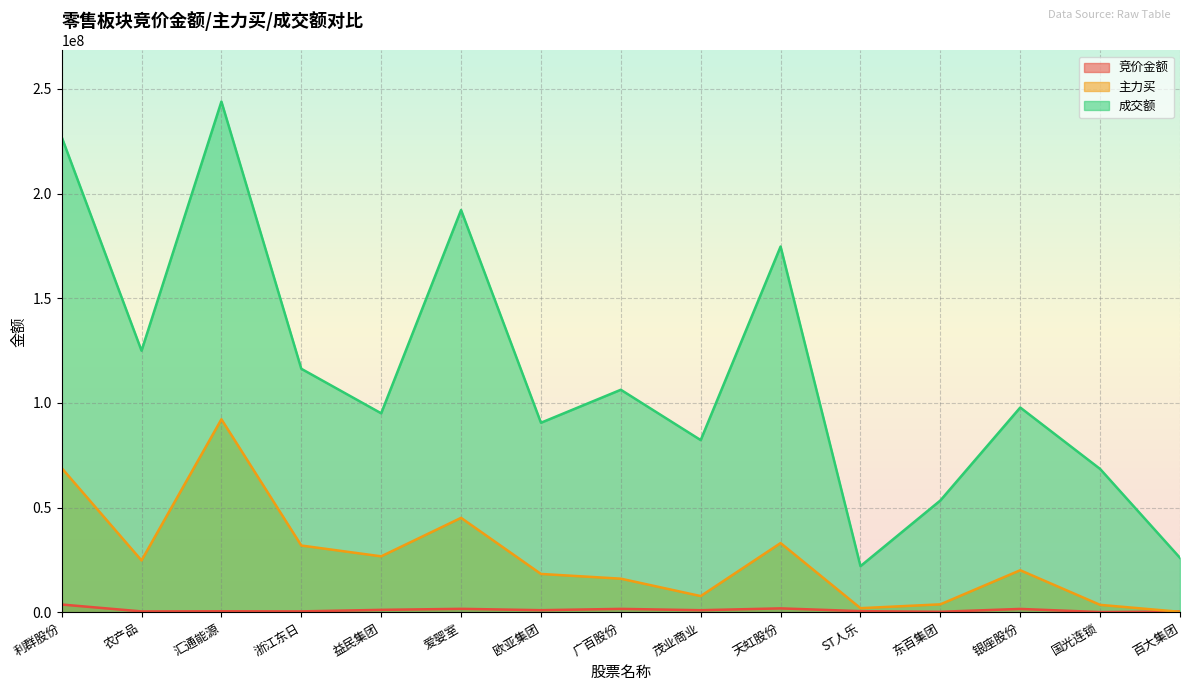

What is the difference between the highest and lowest values at 欧亚集团?

89474366